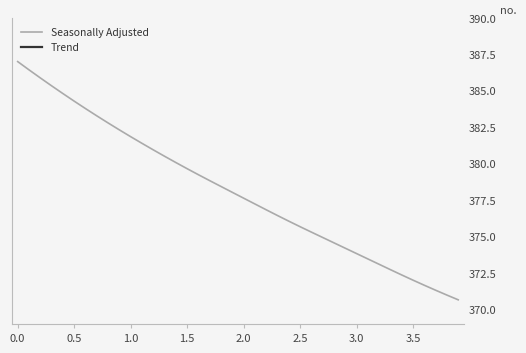

True or false: Trend has more than 1 points higher than both neighbors.

False